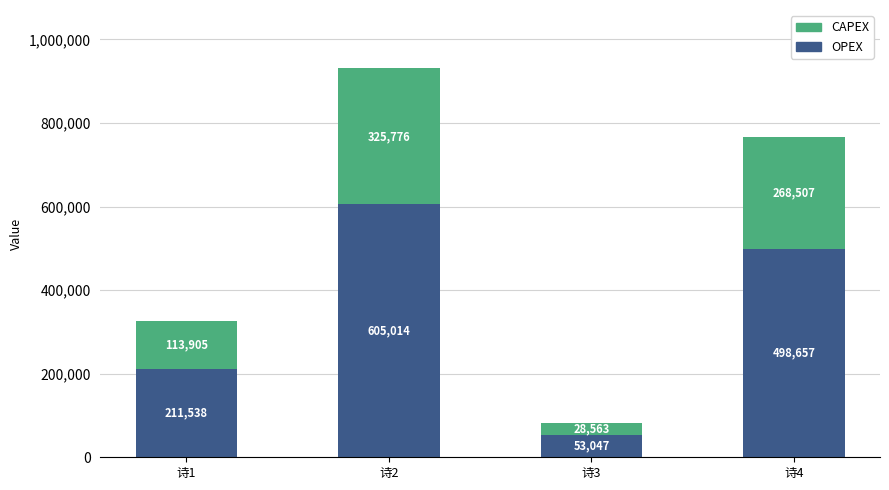

List the labels in order of OPEX value, smallest first.

诗3, 诗1, 诗4, 诗2